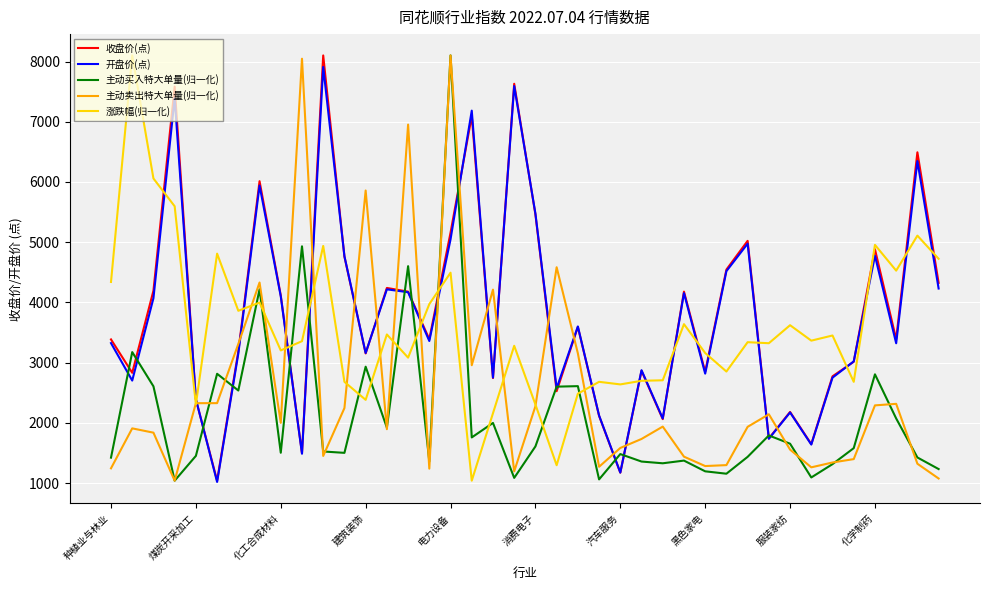

What is the average value of the 开盘价(点) series?

3802.4